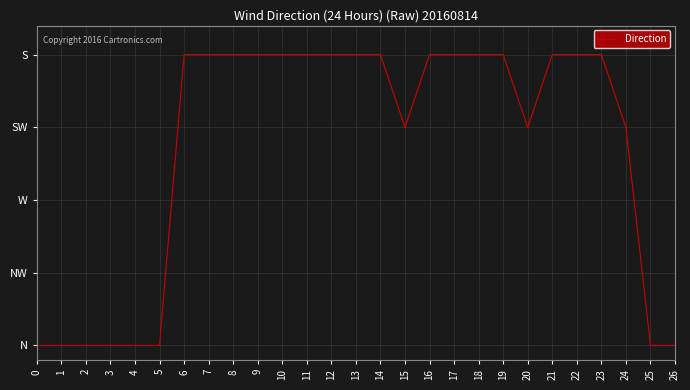

Where is the data nearest to the value 1?

15